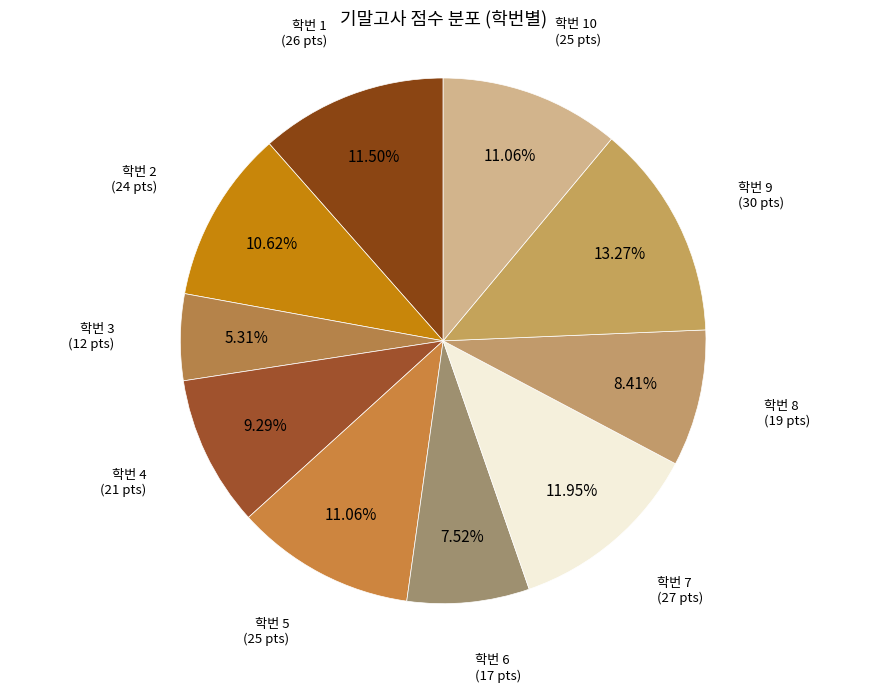

Which category has the smallest portion of the pie?

학번 3